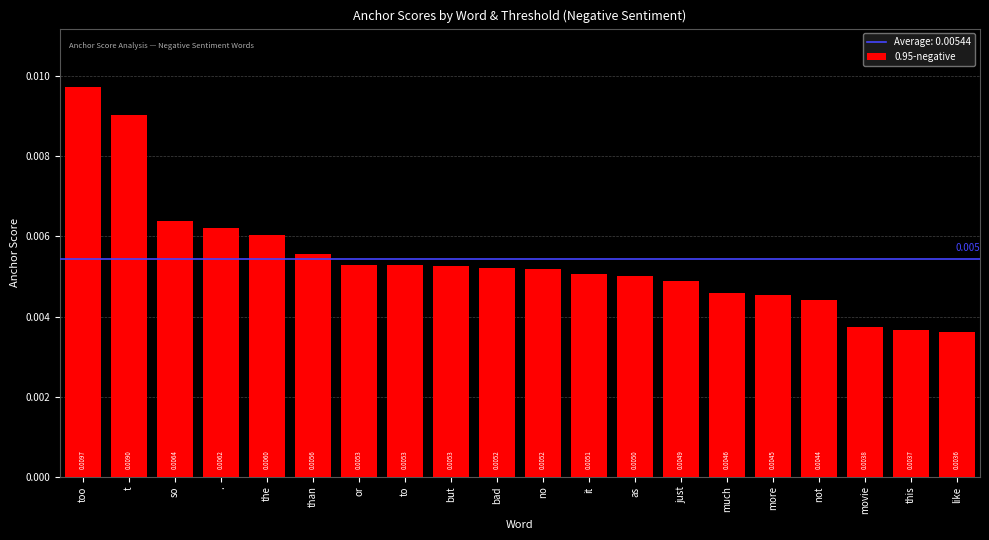

What is the label of the 3rd bar from the right?

movie